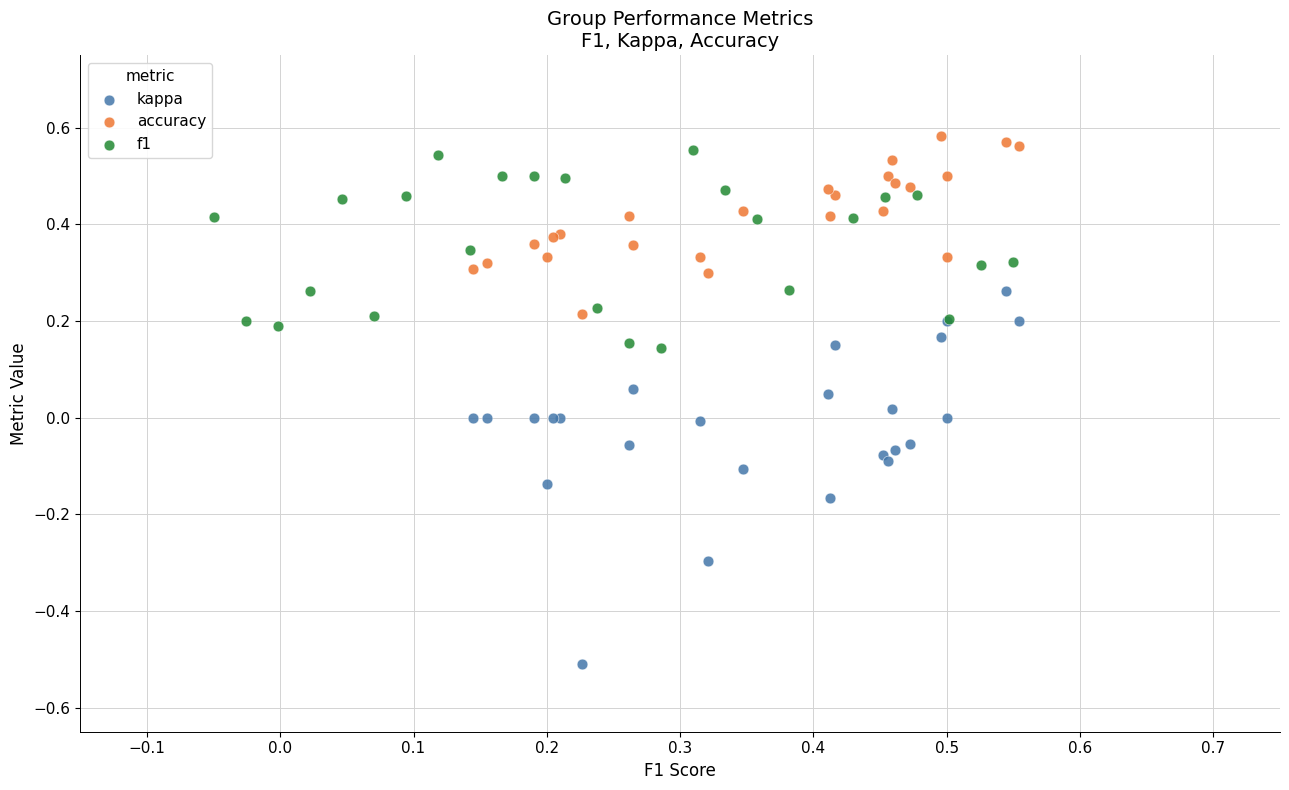

Which series contains the highest Y value?

accuracy